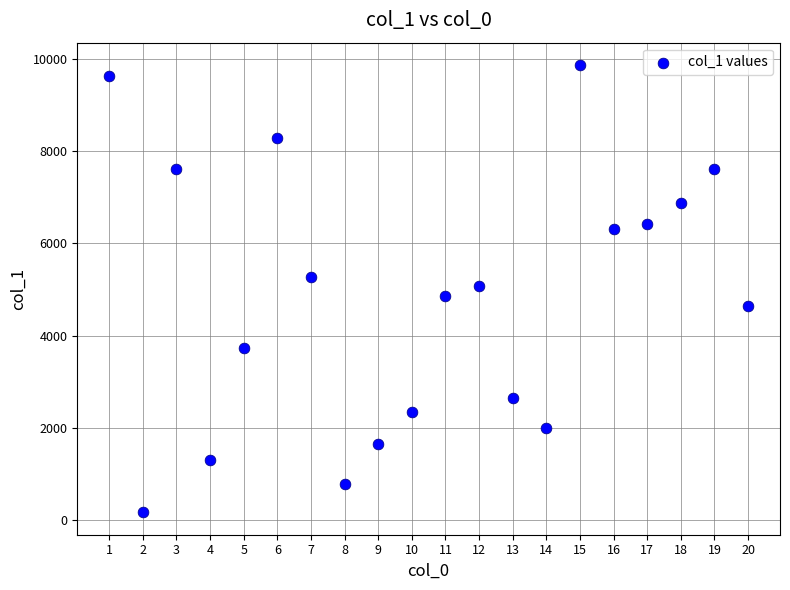

What is the range of Y values (max minus min)?

9687